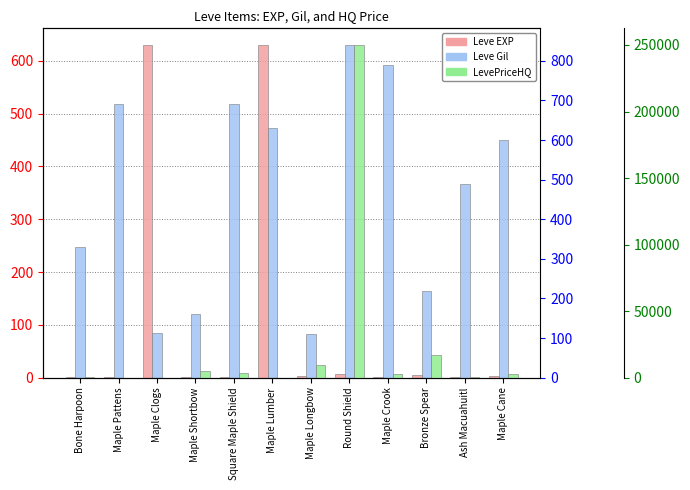

What is the difference between the maximum and minimum values in the Leve Gil series?

730.0